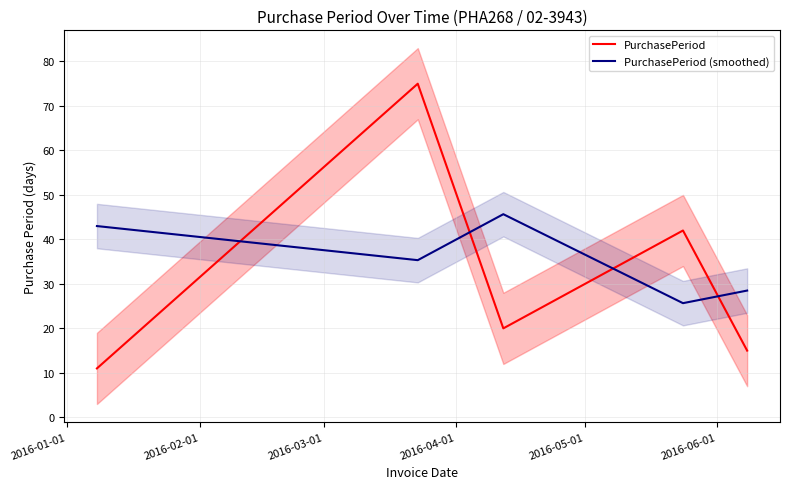

True or false: PurchasePeriod and PurchasePeriod (smoothed) intersect in this chart.

True